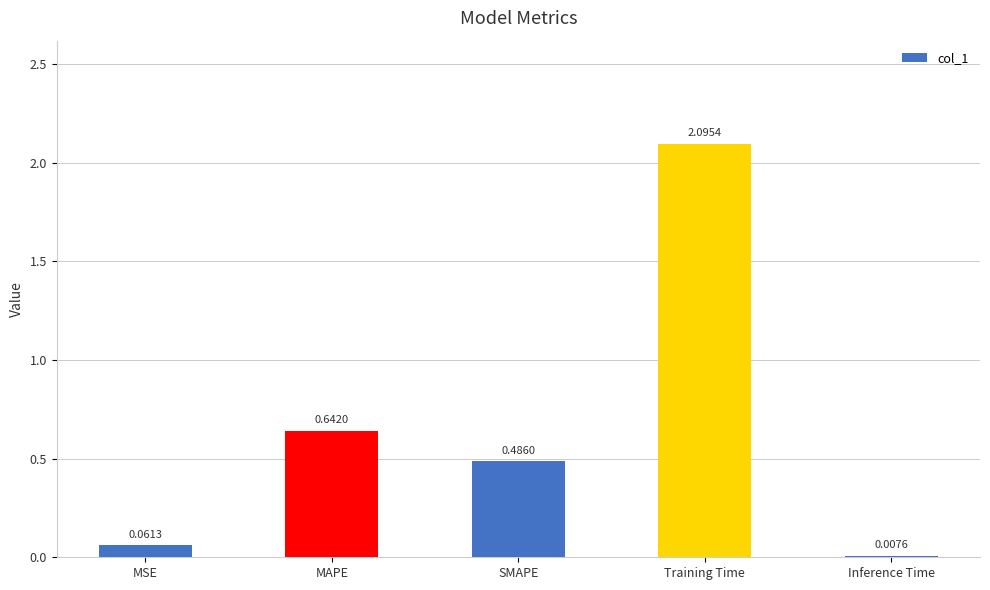

Which category has the highest value across all series?

Training Time